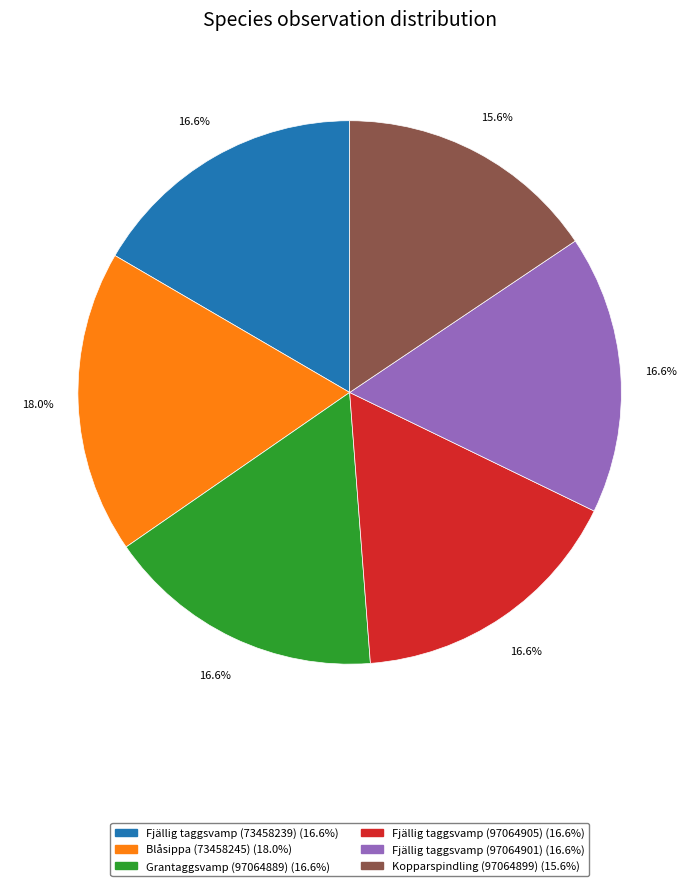

Which slice is the largest?

Blåsippa (73458245)